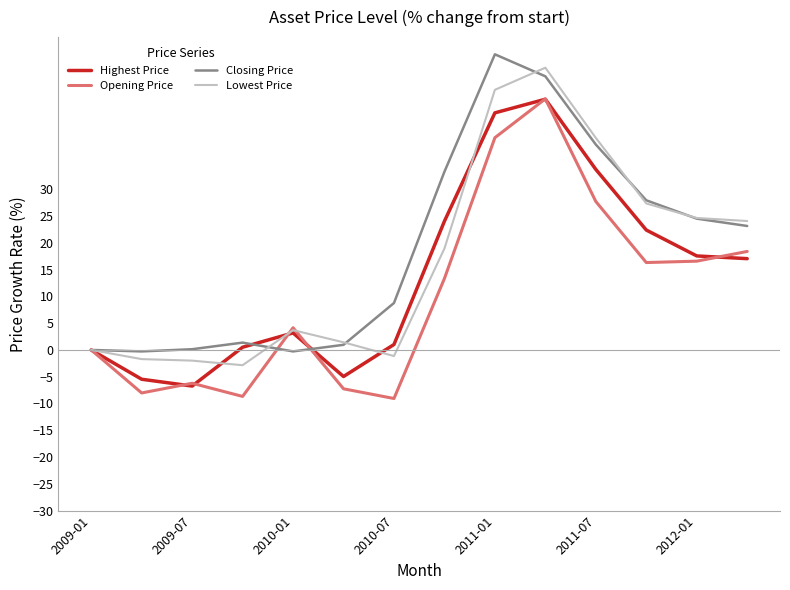

What is the greatest value displayed?

55.2